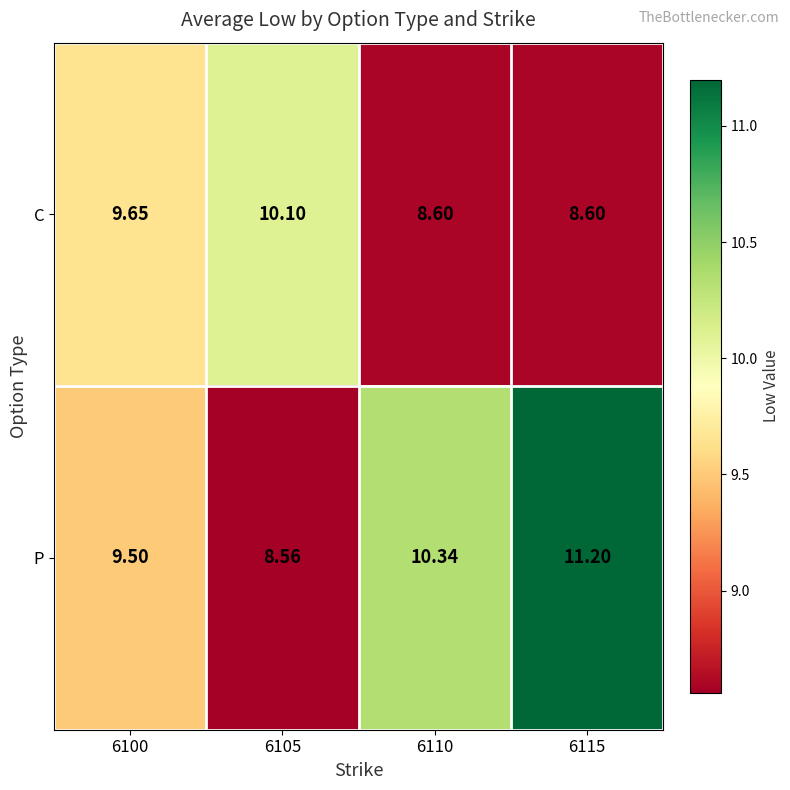

Between 6100 and 6110, which series saw the biggest shift?

C